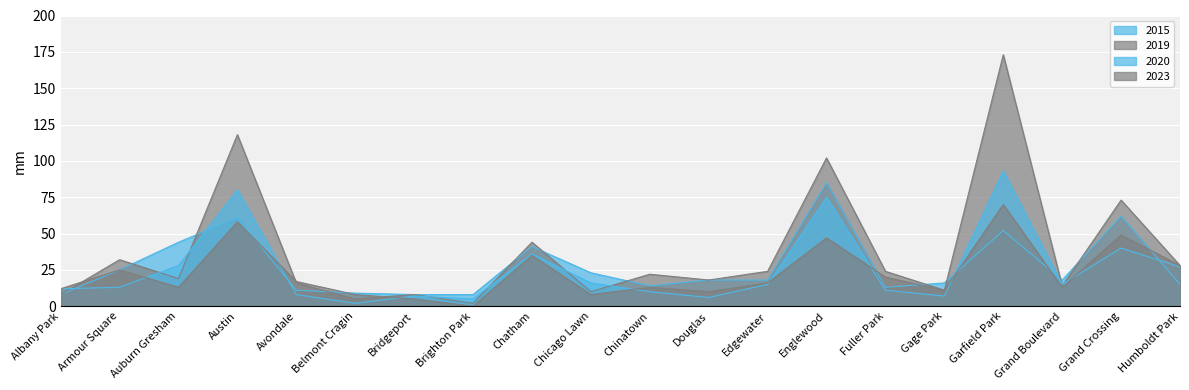

How many data points in 2019 are less than 22?

10